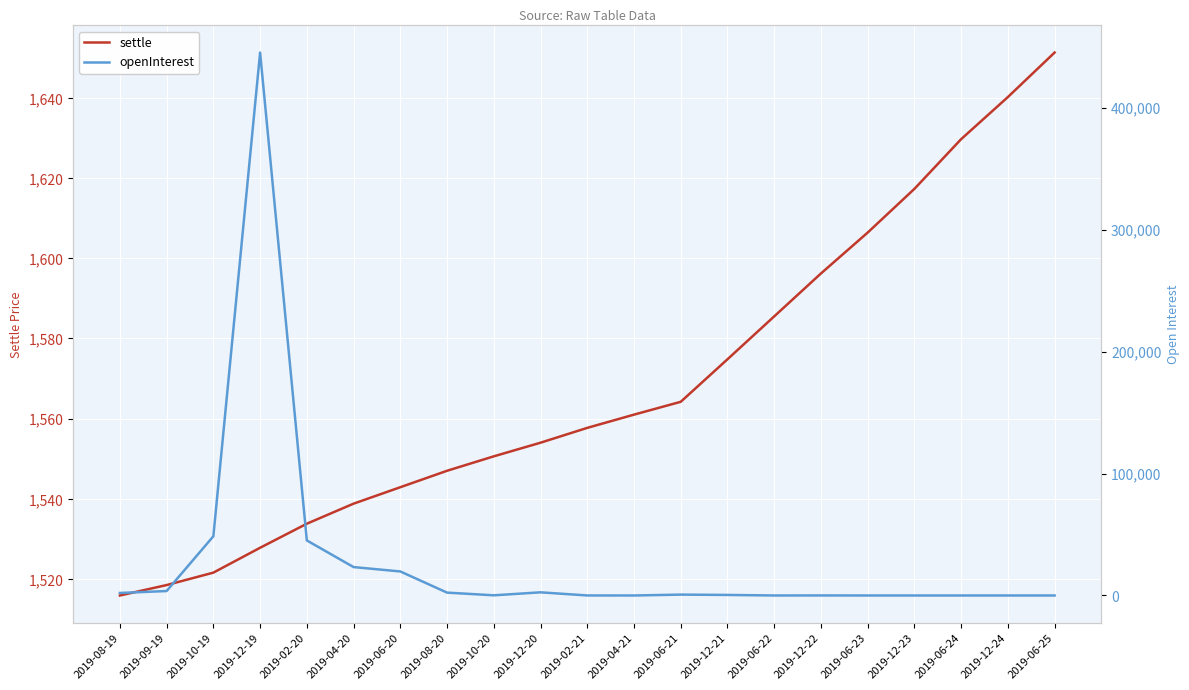

At which label does openInterest first exceed 449?

2019-08-19